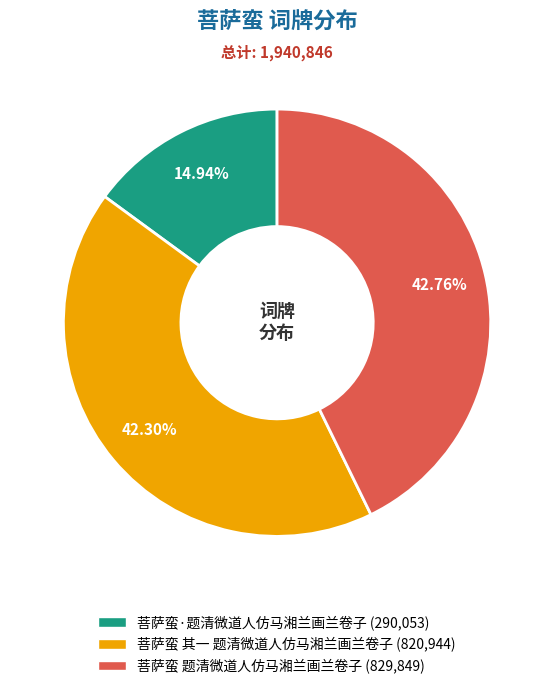

To the nearest percent, what portion does 菩萨蛮 其一 题清微道人仿马湘兰画兰卷子 represent?

42%